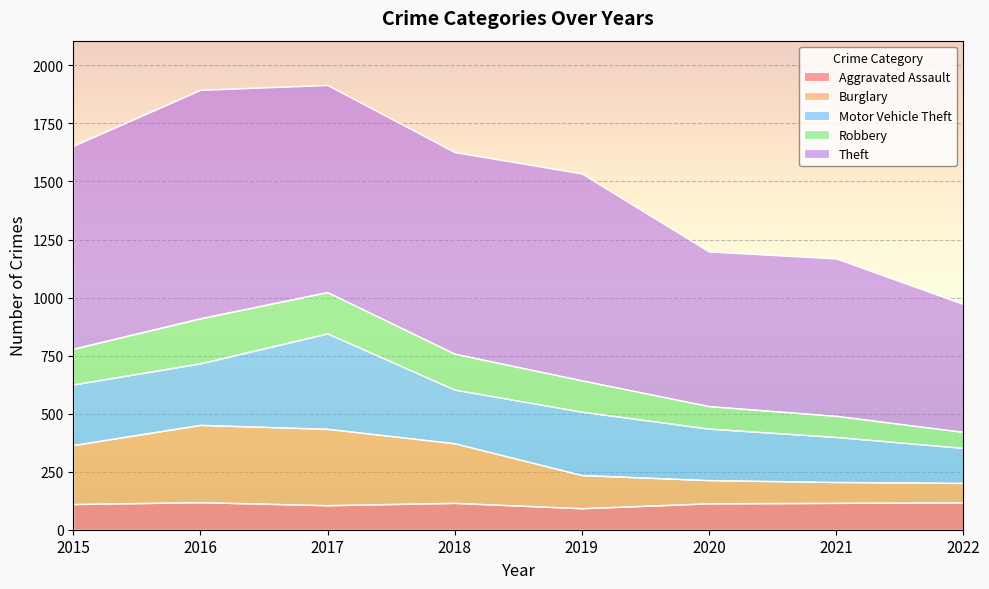

The Aggravated Assault series shows 185 at 2015. True or false?

False